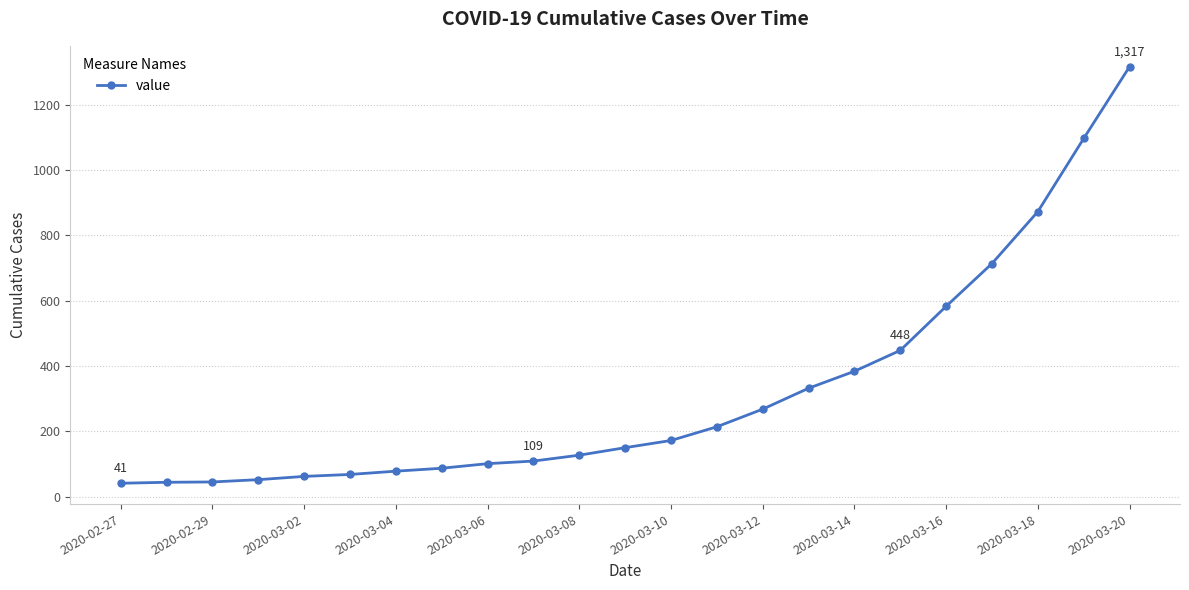

How many lines are shown in the chart?

1